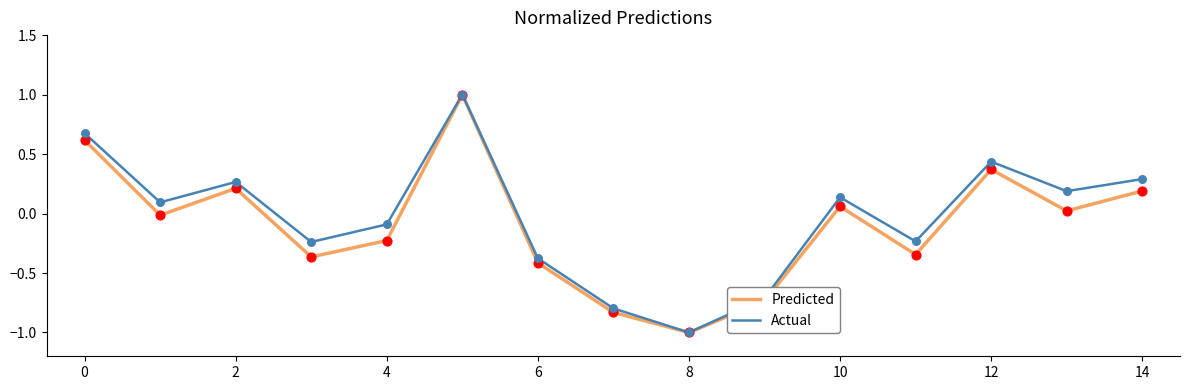

At how many categories does at least one series exceed 0?

8